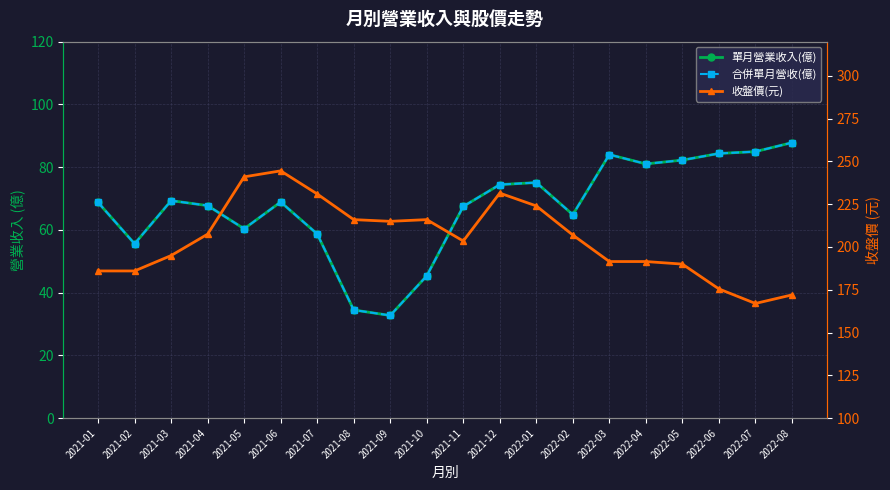

List the labels in order of 收盤價(元) value, smallest first.

2022-07, 2022-08, 2022-06, 2021-01, 2021-02, 2022-05, 2022-03, 2022-04, 2021-03, 2021-11, 2022-02, 2021-04, 2021-09, 2021-08, 2021-10, 2022-01, 2021-07, 2021-12, 2021-05, 2021-06